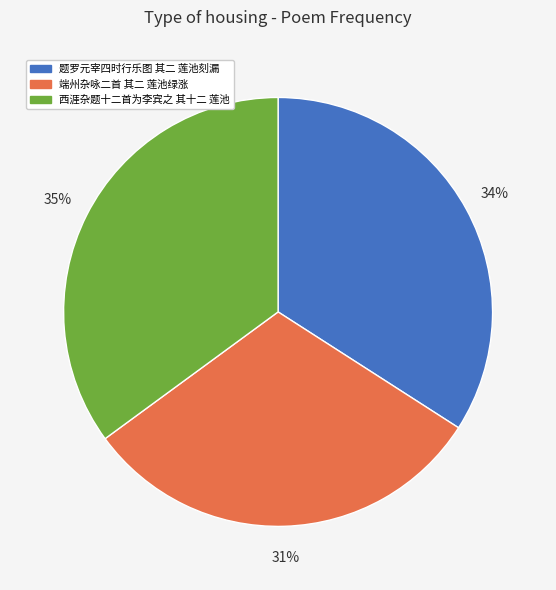

What is the ratio of the value at 题罗元宰四时行乐图 其二 莲池刻漏 to the value at 西涯杂题十二首为李宾之 其十二 莲池?

1.0